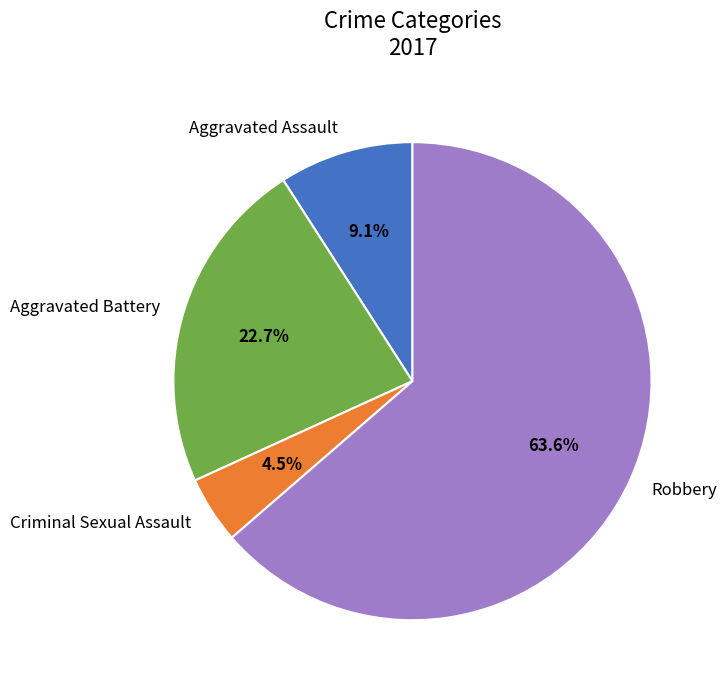

How many slices are in this pie chart?

4